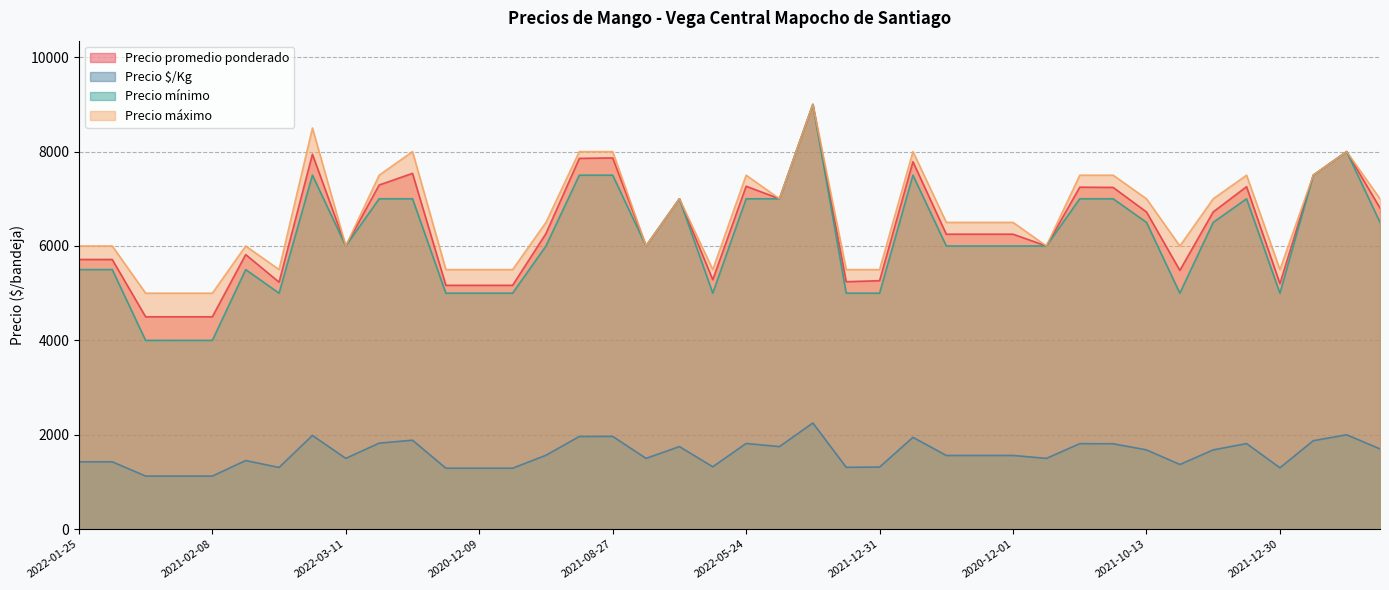

Is the value of Precio promedio ponderado at 2021-03-22 greater than the value of Precio máximo at 2021-08-27?

No